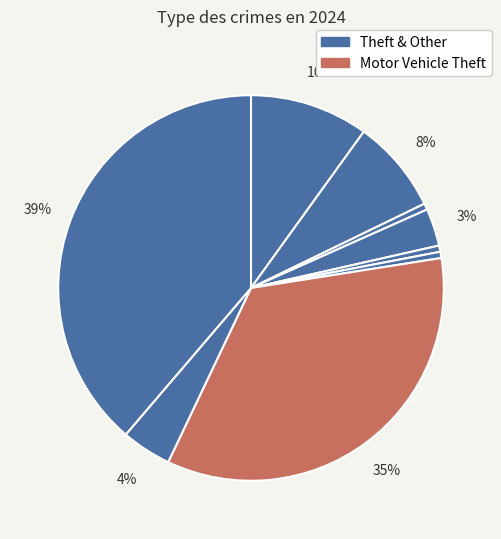

Count the number of slices in the pie.

9